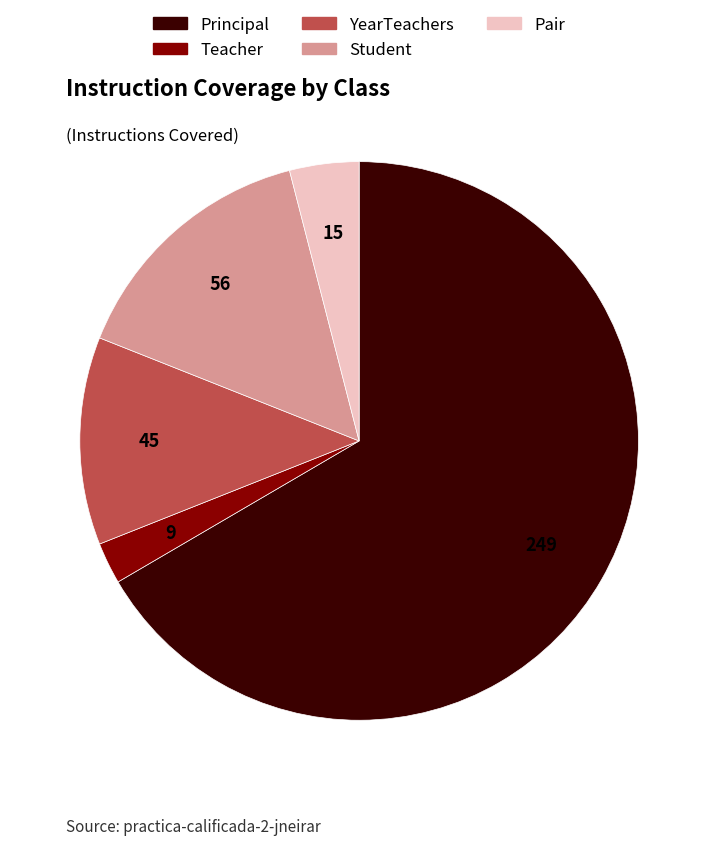

Which category accounts for the majority?

Principal